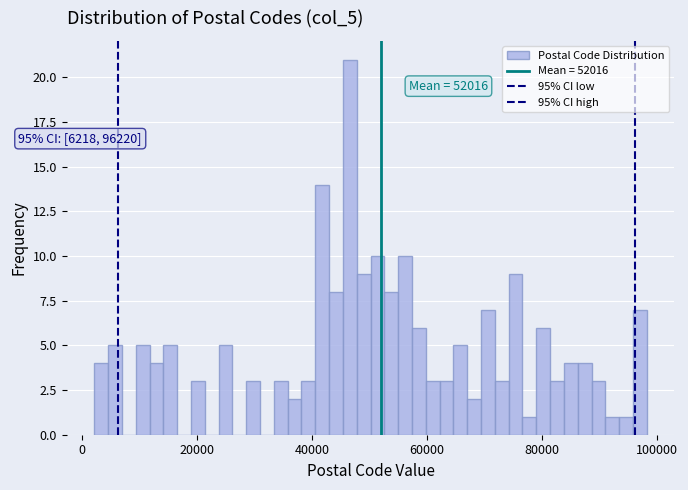

Around what value on the x-axis is the tallest bar? Give the approximate position of its centre, as read against the axis.

46000